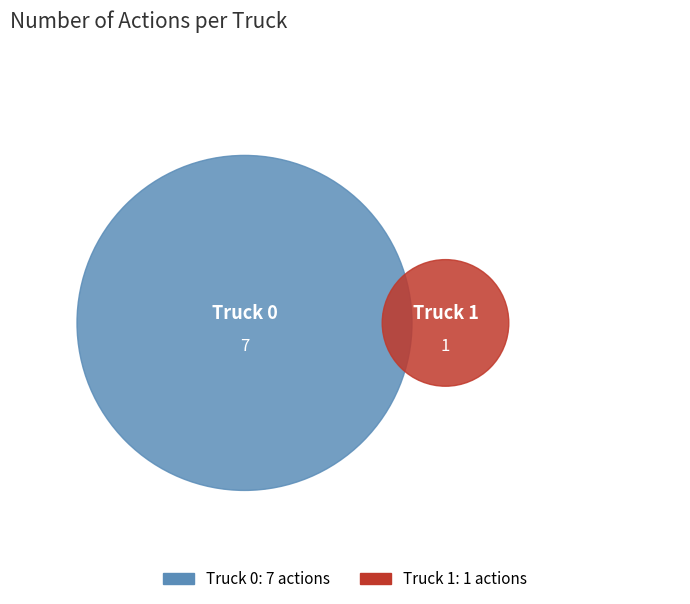

Is the sum of Truck 1 and Truck 0 greater than half?

Yes